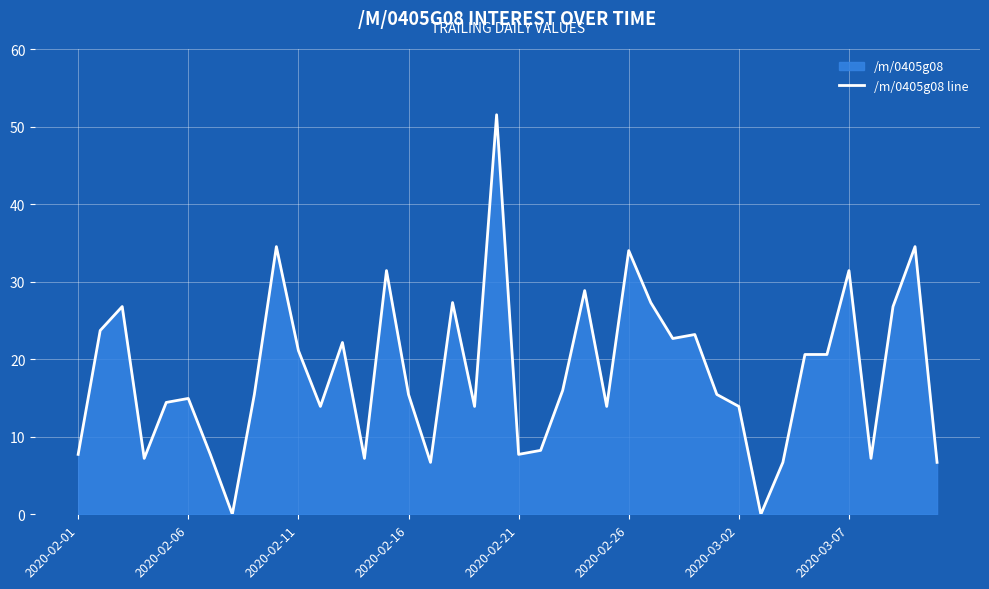

How many series are shown in this chart?

1